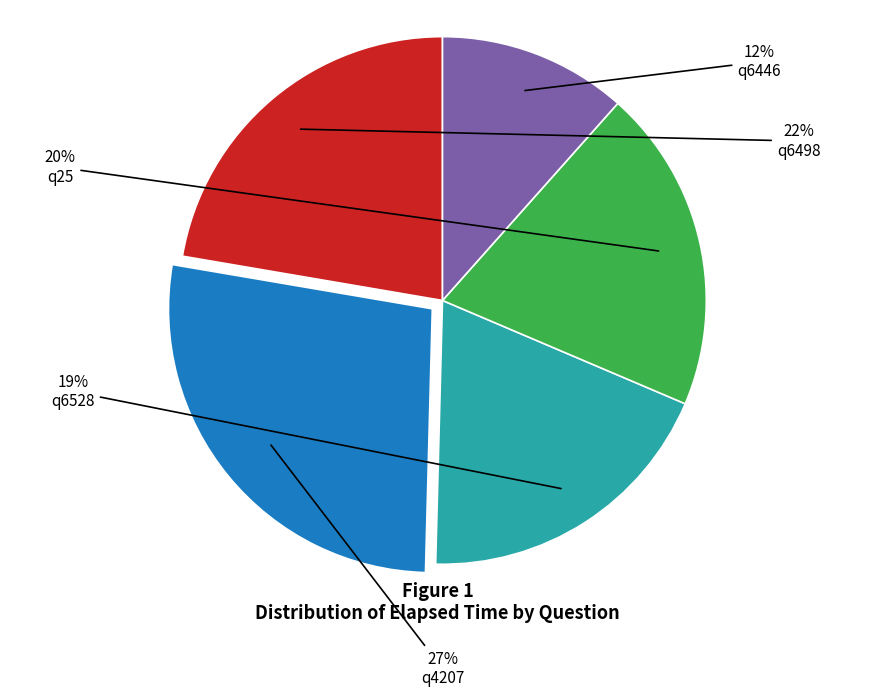

Combined, do q25 and q6528 account for over 50%?

No